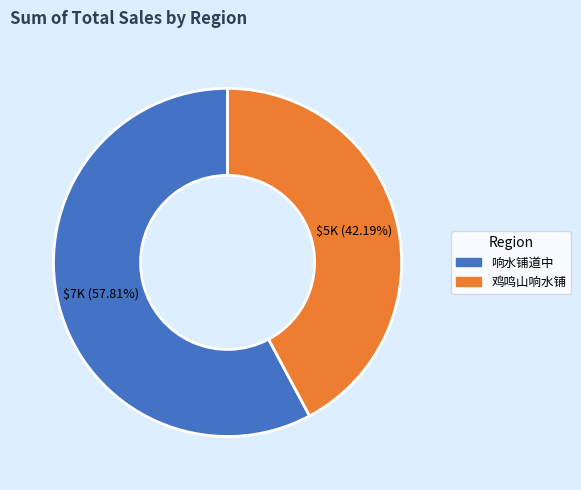

Is there a majority slice in this chart?

Yes